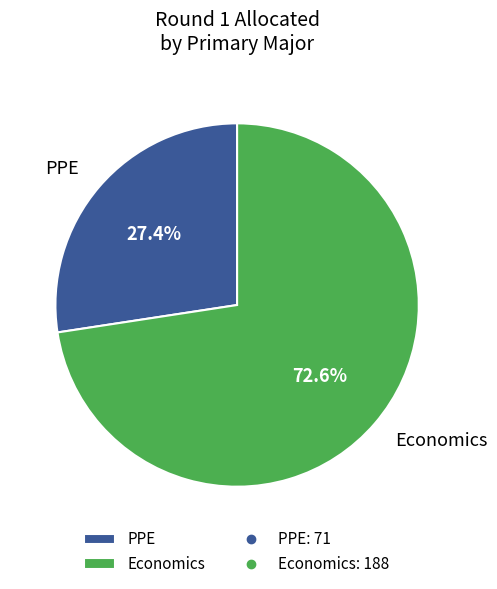

True or false: PPE accounts for 22% of the total.

False